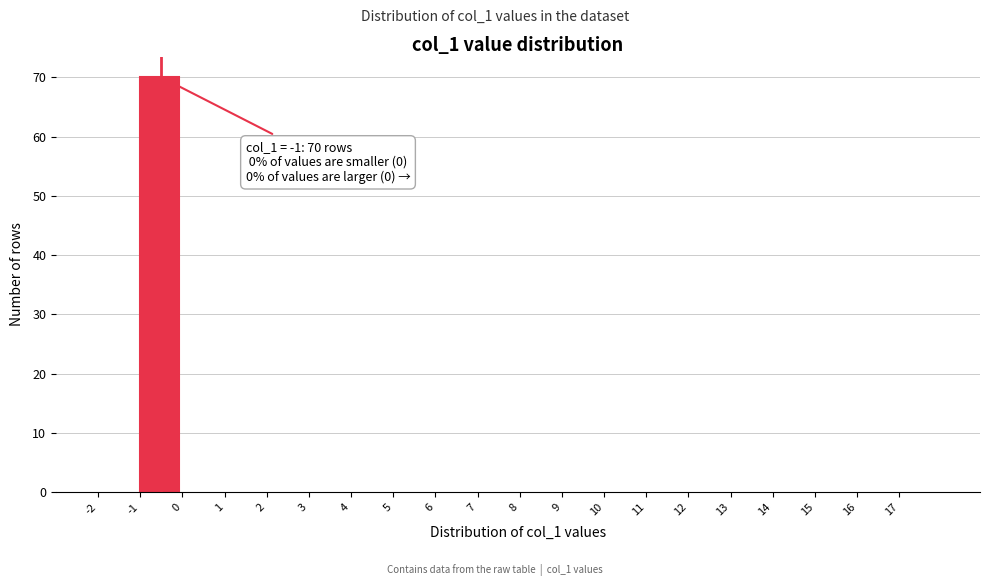

Over which range of the x-axis is the bar tallest?

-1 to 0